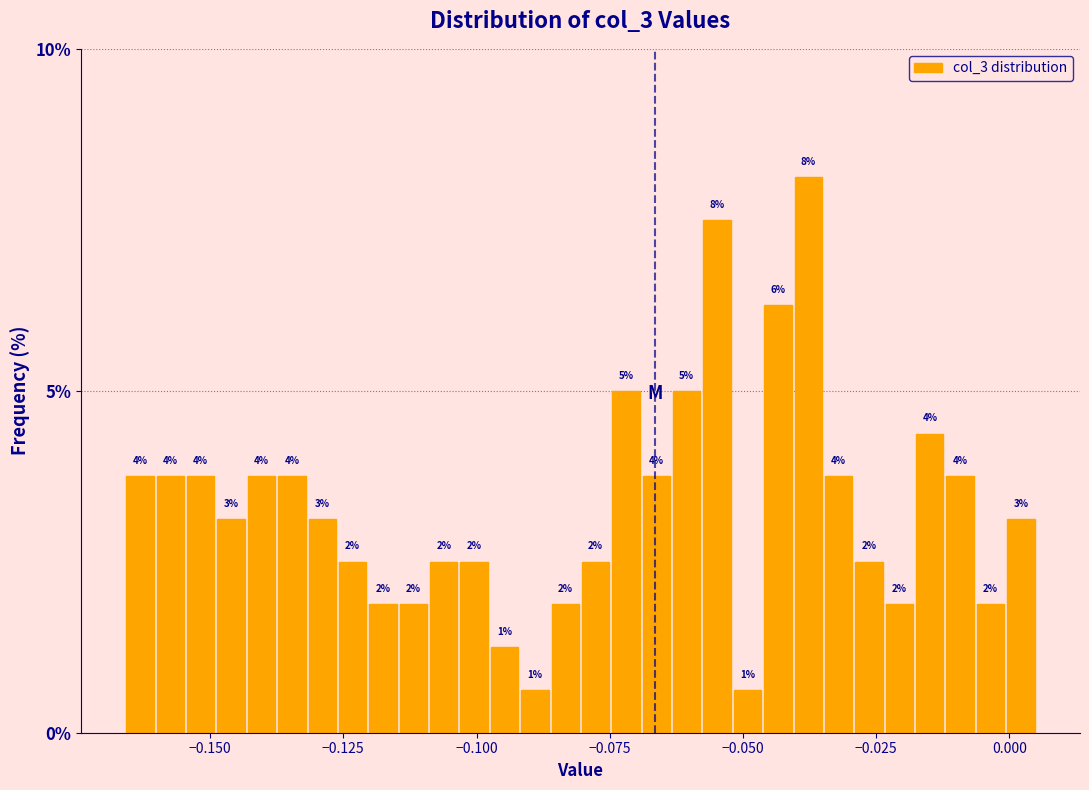

Read against the x-axis, roughly where is the centre of the tallest bar?

-0.040